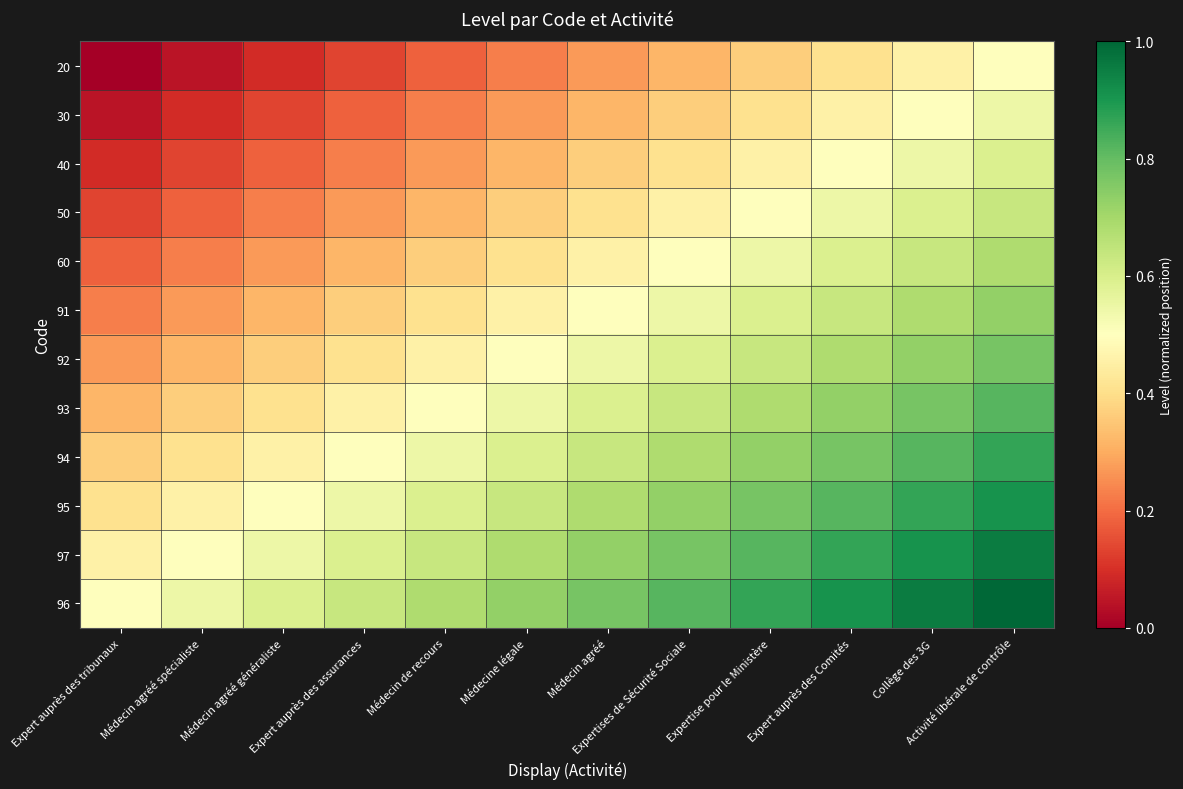

What is the total value across all series at Expert auprès des tribunaux?

3.0